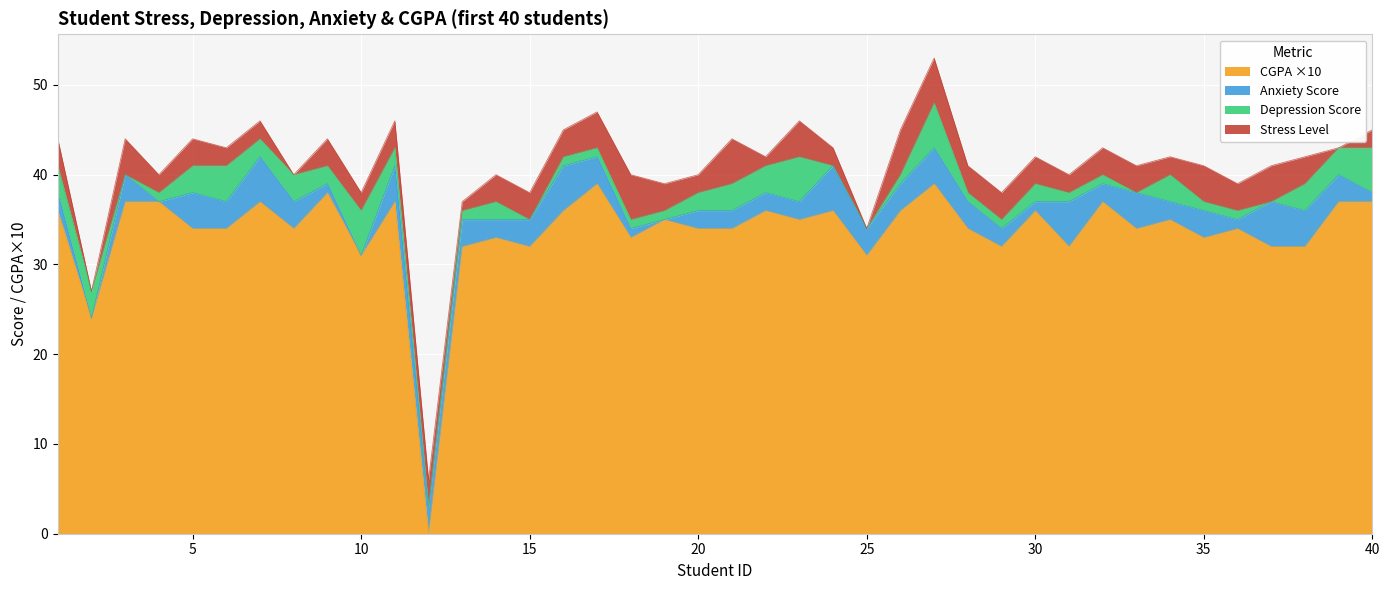

What is the difference between the maximum and minimum values in the Stress_Level series?

5